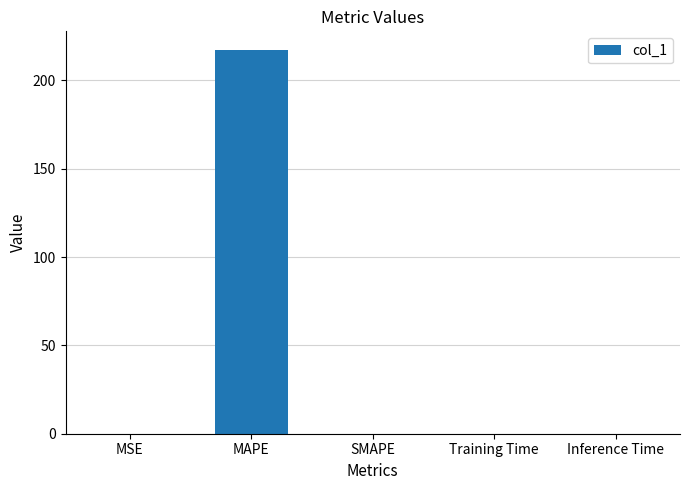

Are the bars horizontal?

No